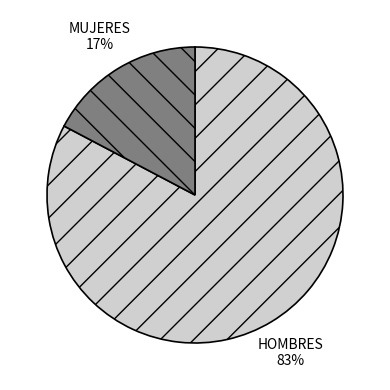

What percentage is the HOMBRES slice, to the nearest percent?

83%